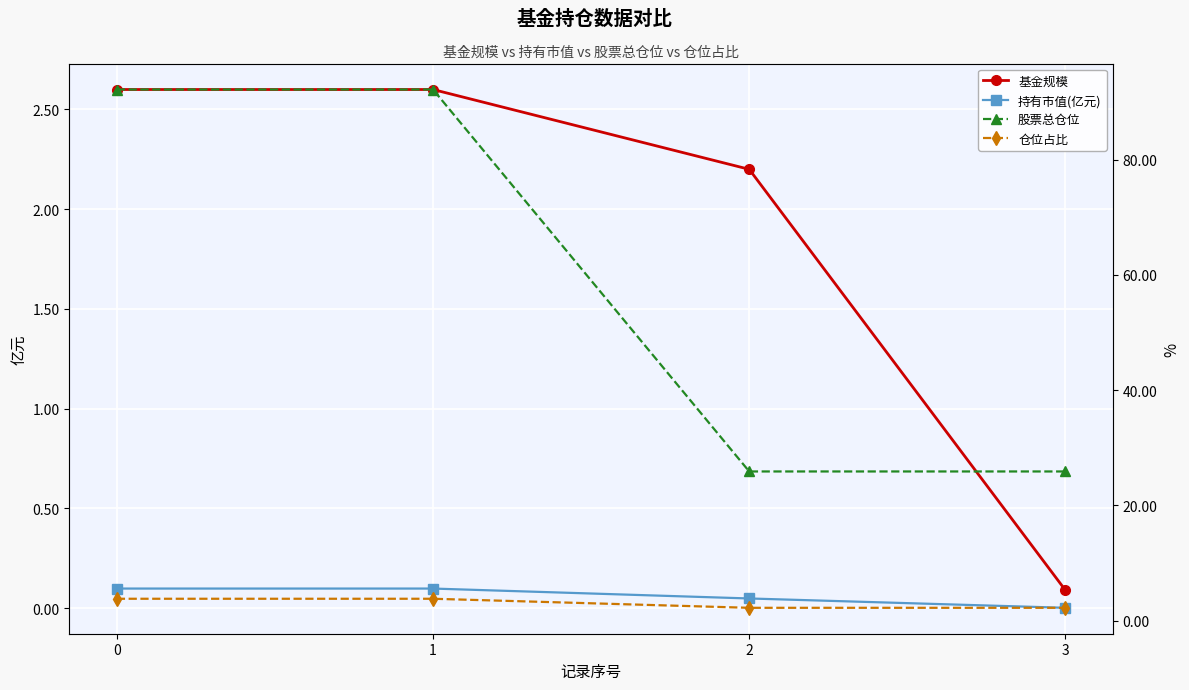

The 持有市值(亿元) series shows 0.0 at 3. True or false?

False